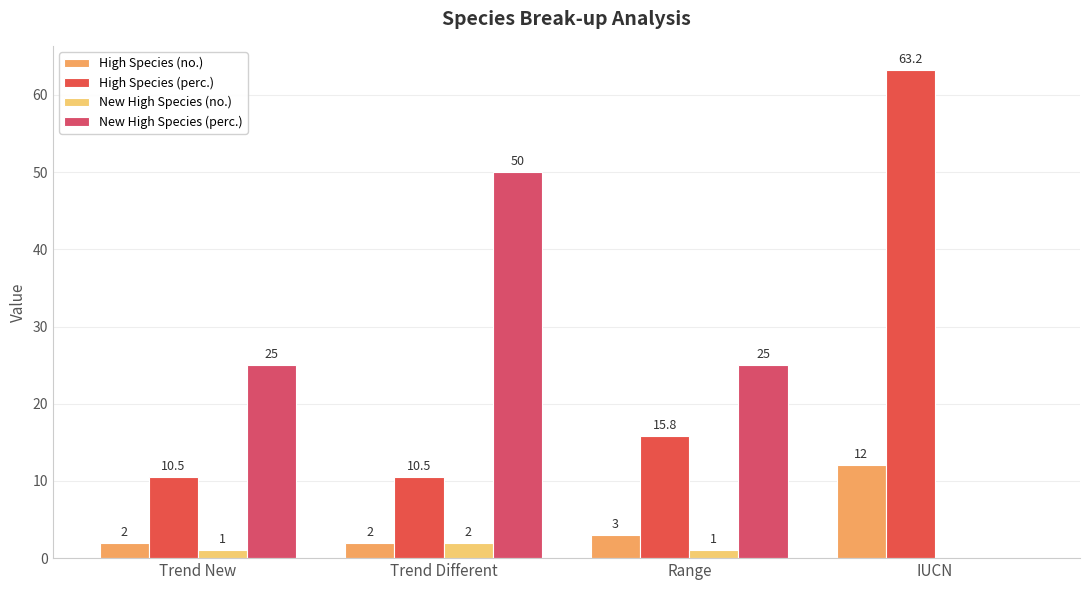

Where does the High Species (perc.) series first go above 15?

Range